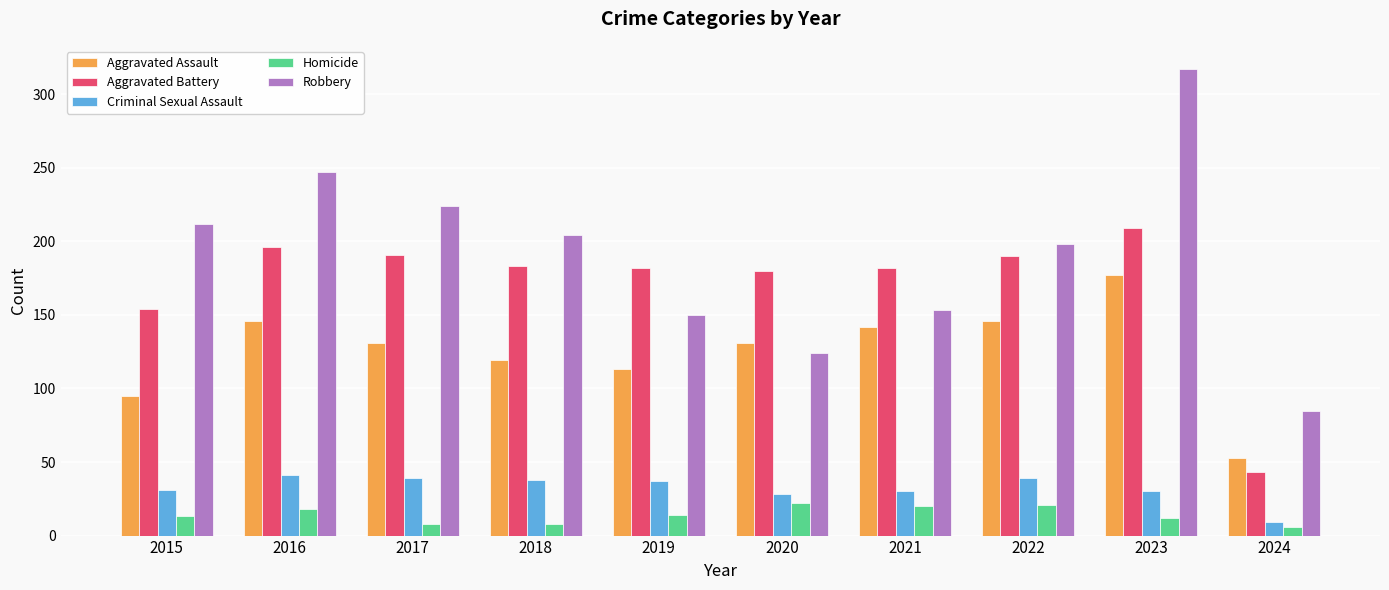

Which series has the largest total across all categories?

Robbery